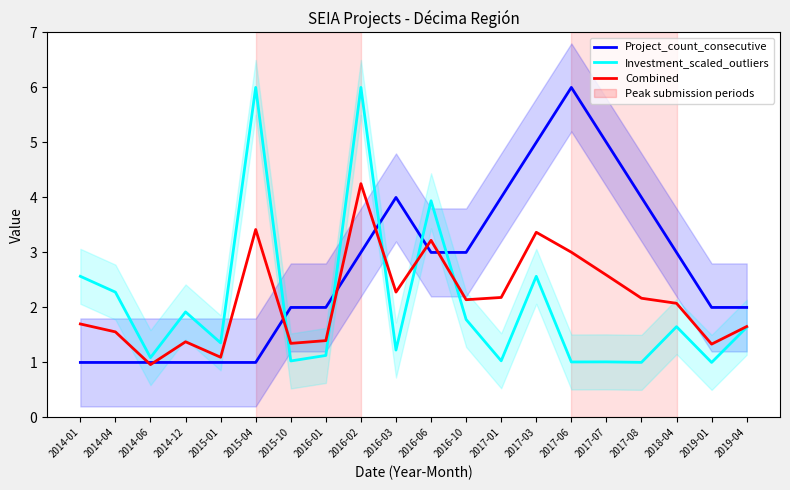

At how many categories does at least one series exceed 5?

3